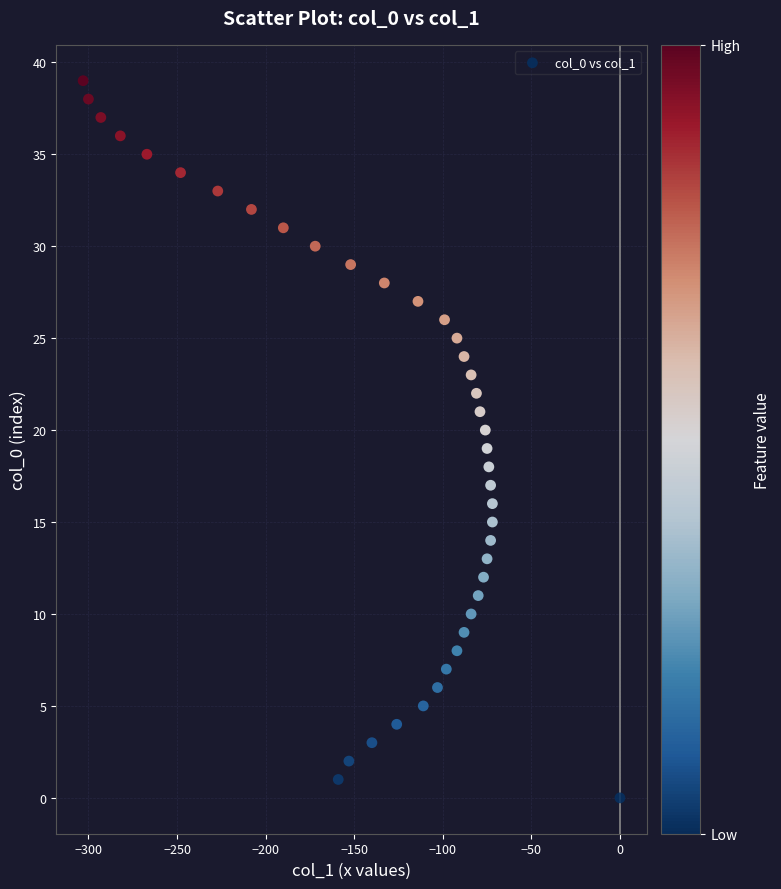

What is the range of X values (max minus min)?

303